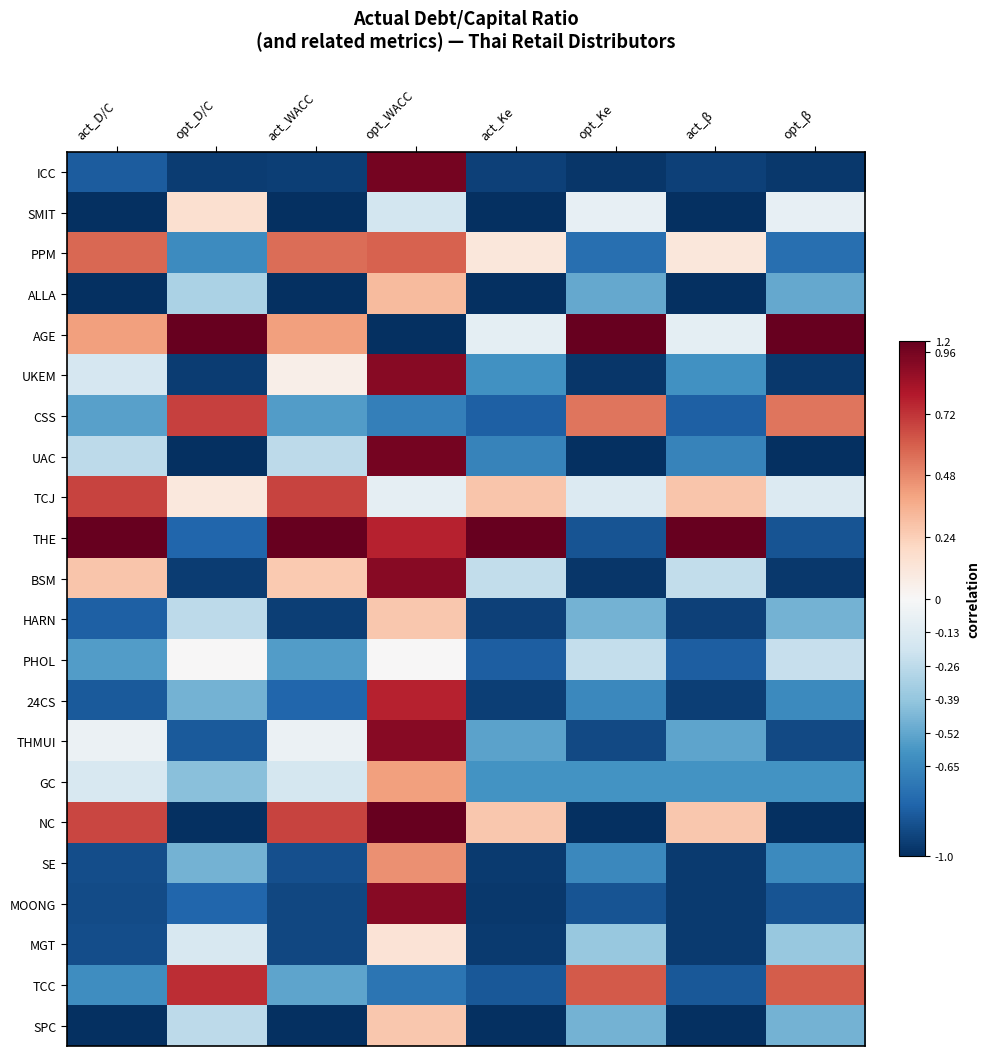

At which category is the sum across all series the highest?

opt_WACC